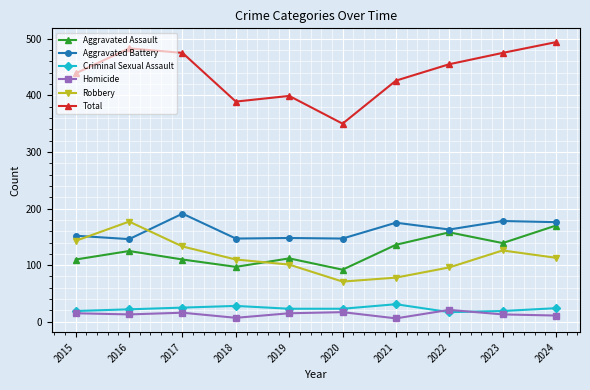

What is the spread (max minus min) of values at 2015?

424